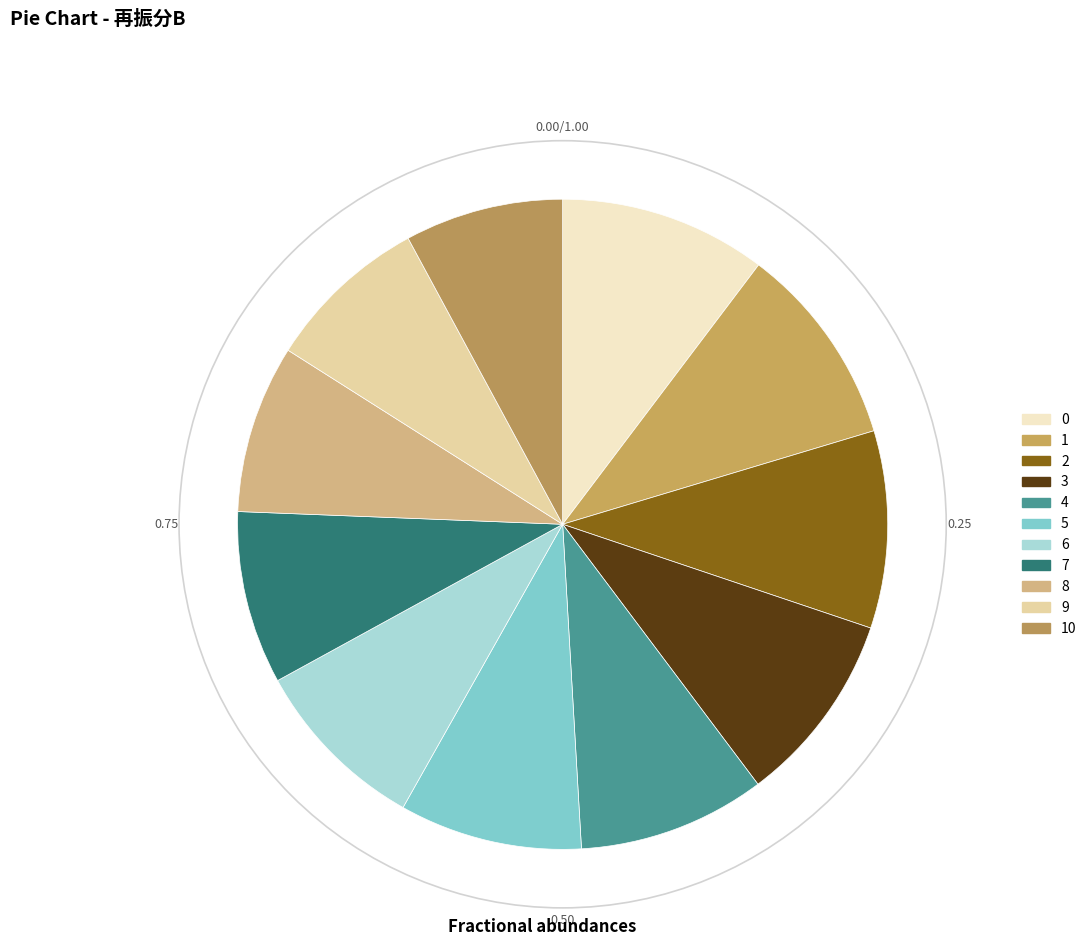

What is the smallest slice in the pie chart?

10